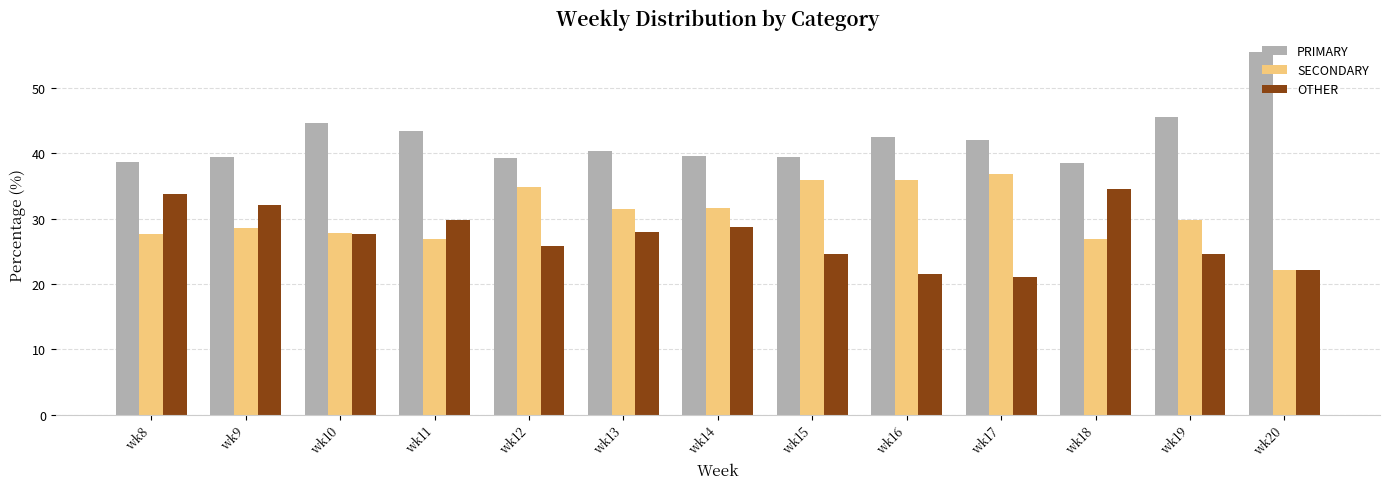

Does the chart contain any negative values?

No